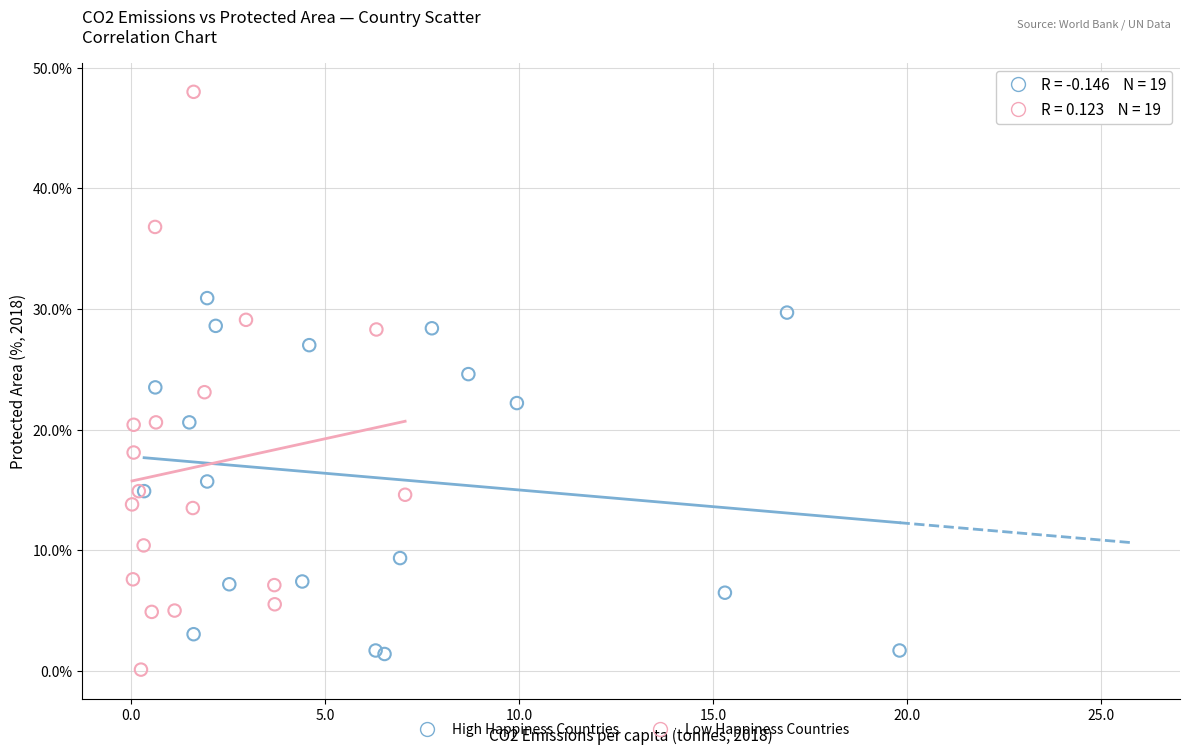

Which series reaches the maximum Y coordinate?

Low Happiness Countries